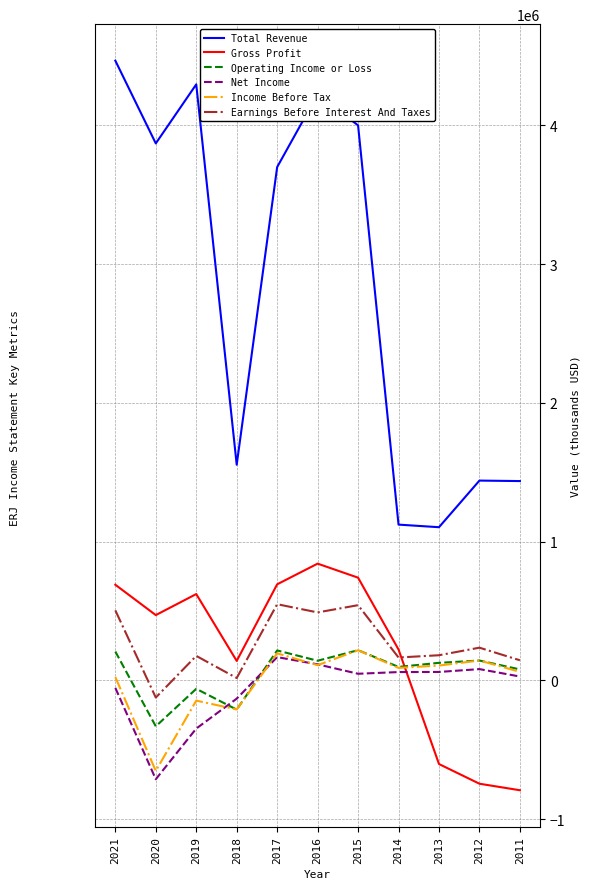

The value of Total Revenue at 2017 is 856555. True or false?

False